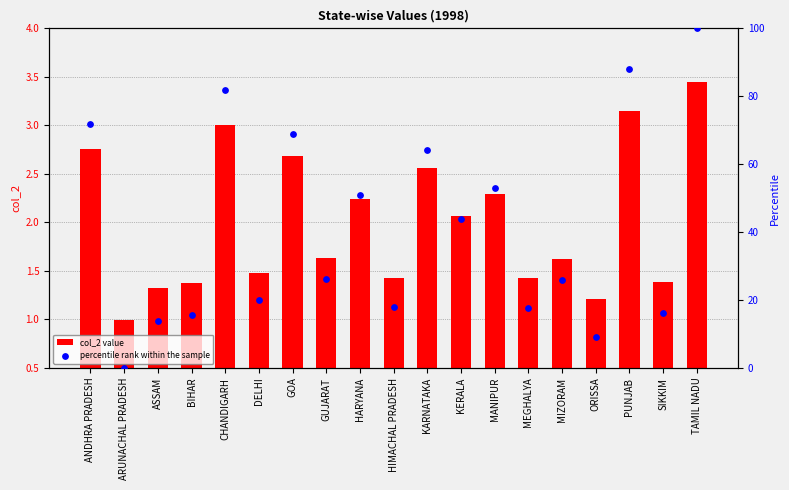

At how many categories does at least one series exceed 24?

11